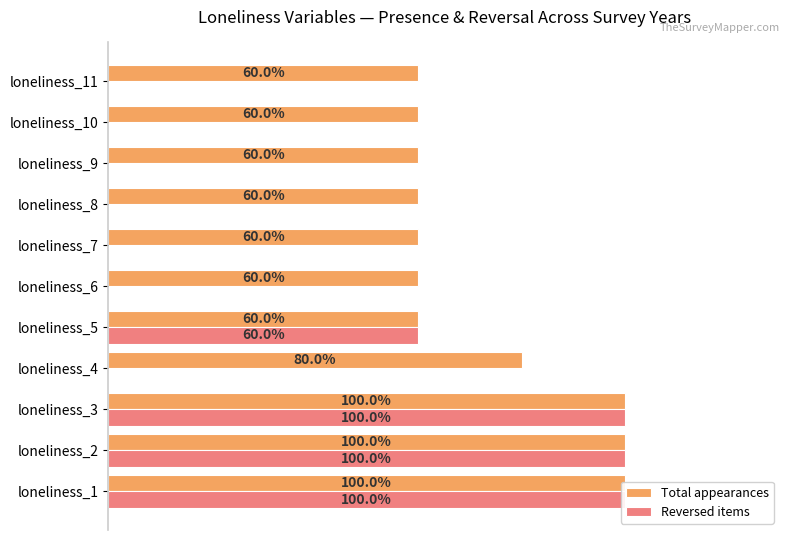

How many positive values does the Reversed items series have?

4